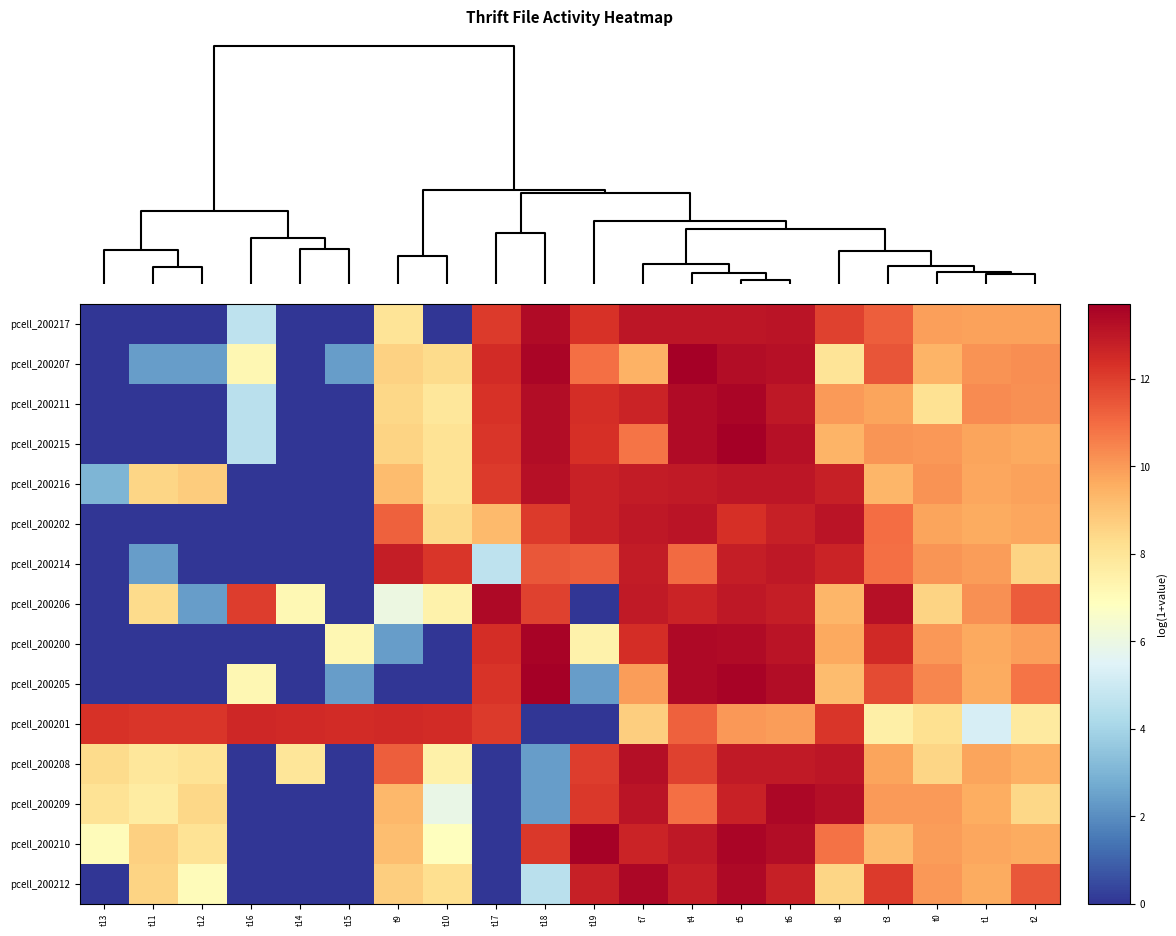

Which label corresponds to the smallest value in the chart?

t13